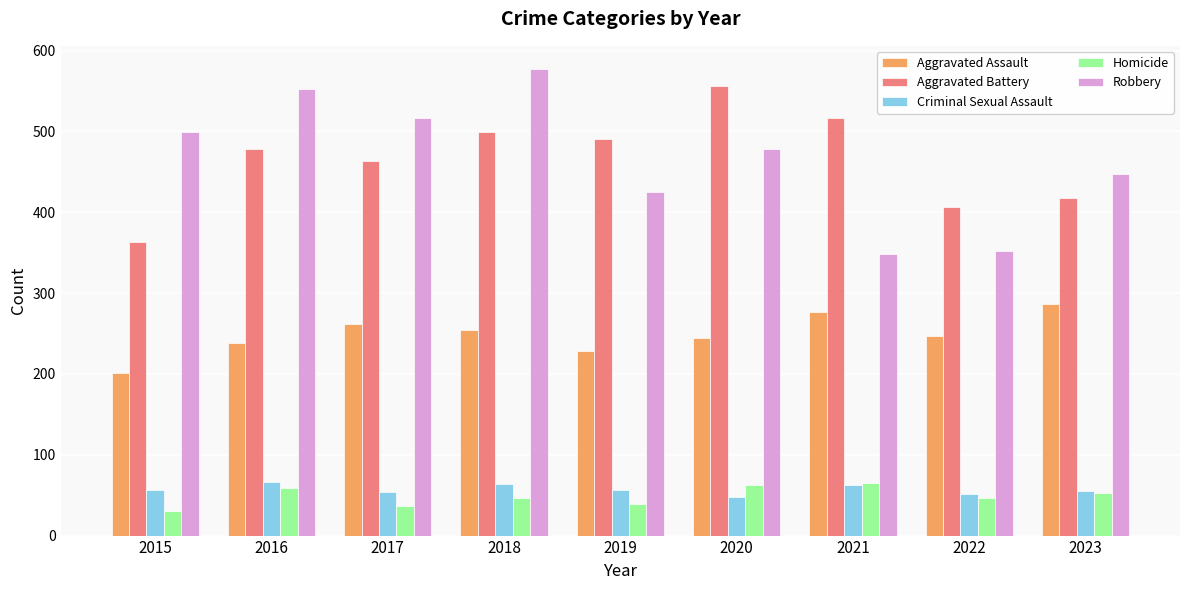

Which category has the highest value across all series?

2018